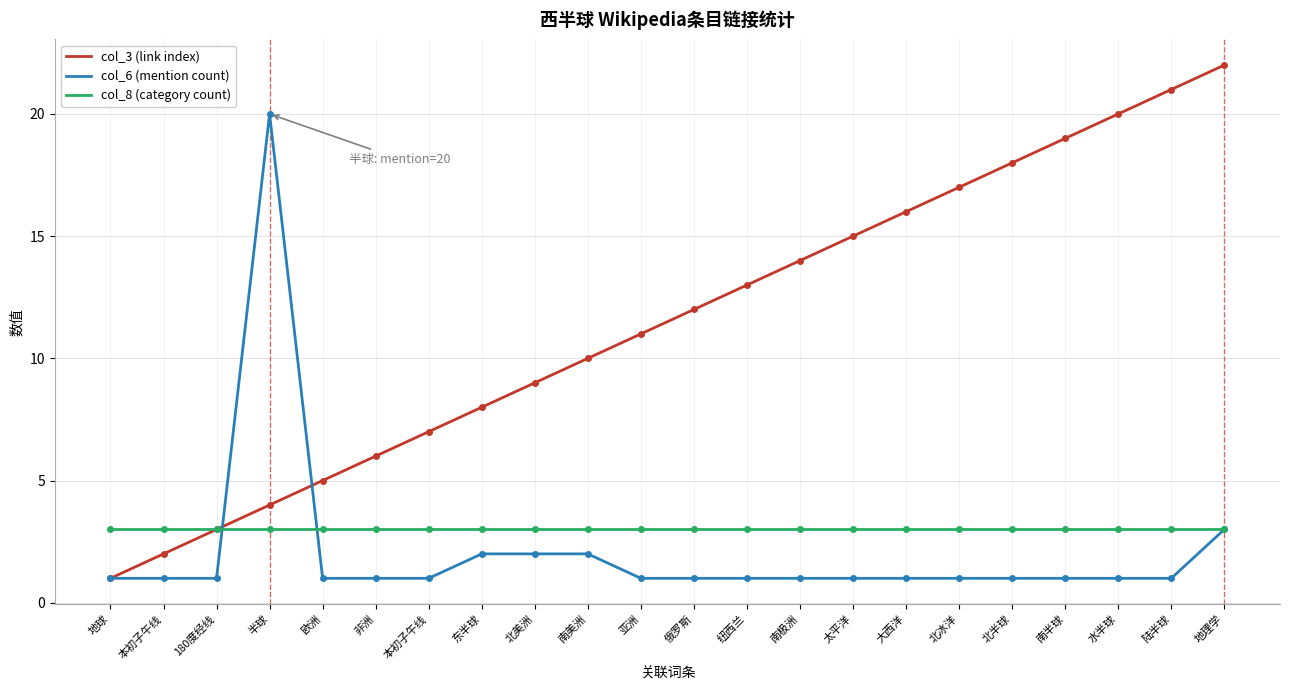

What are all the series names shown in the legend?

col_3 (link index), col_6 (mention count), col_8 (category count)